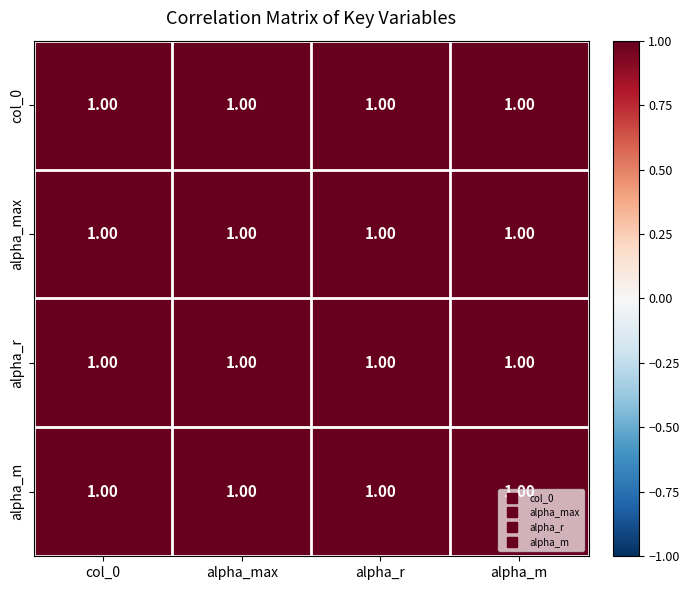

At how many categories does at least one series exceed 0?

4